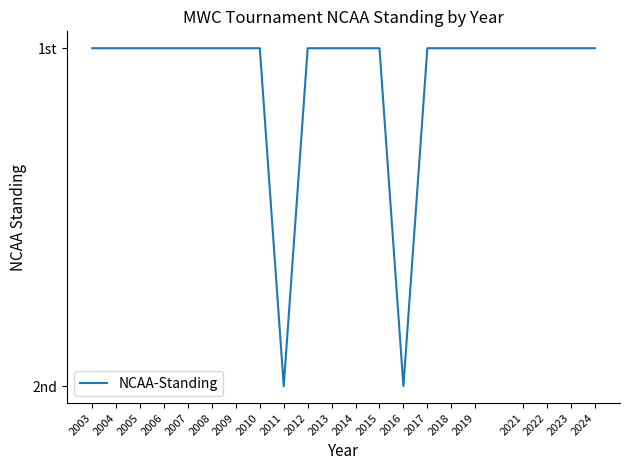

Reading right to left, extract all data points from this chart.

1	1	1	1	1	1	1	2	1	1	1	1	2	1	1	1	1	1	1	1	1